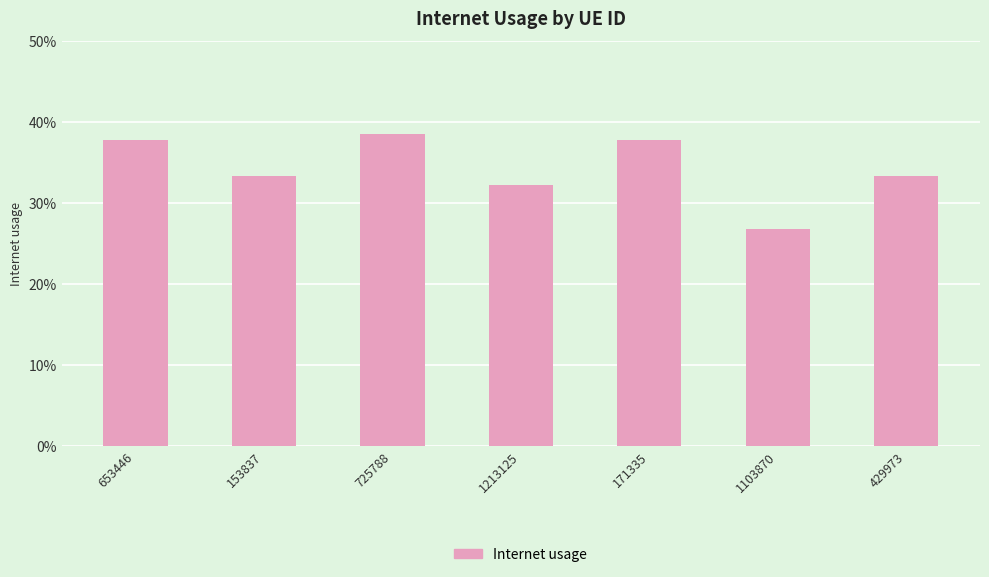

Rank the categories by value from lowest to highest.

1103870, 1213125, 429973, 153837, 171335, 653446, 725788